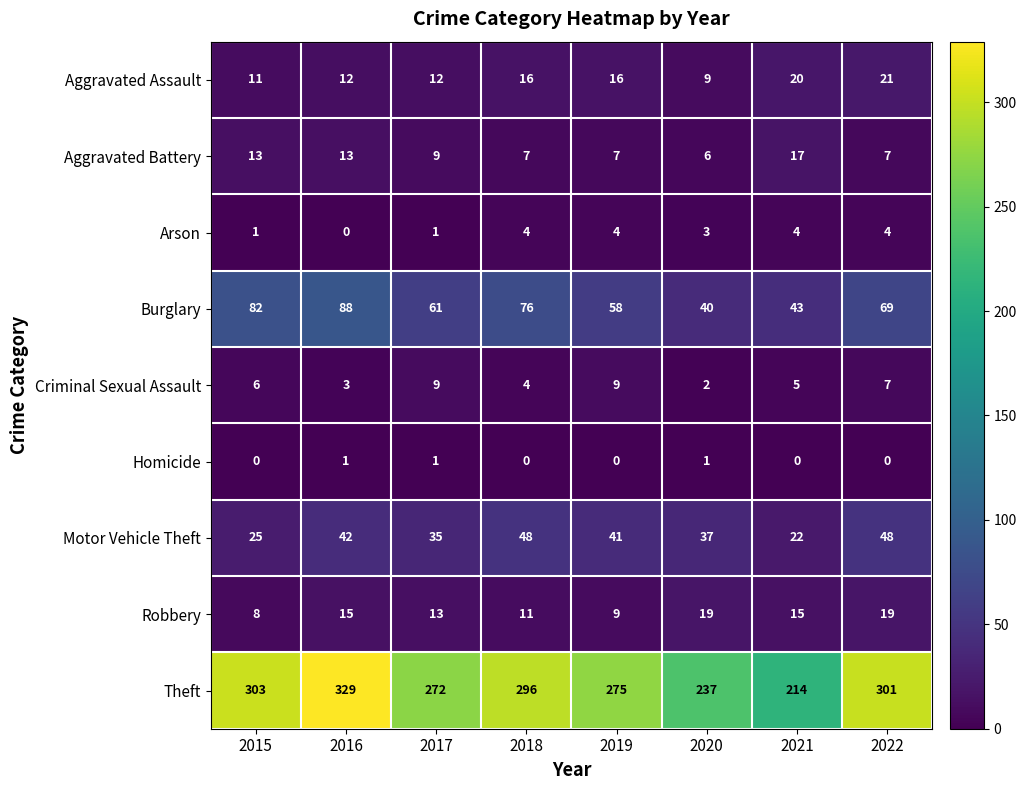

The value of Aggravated Assault at 2022 is 21. True or false?

True